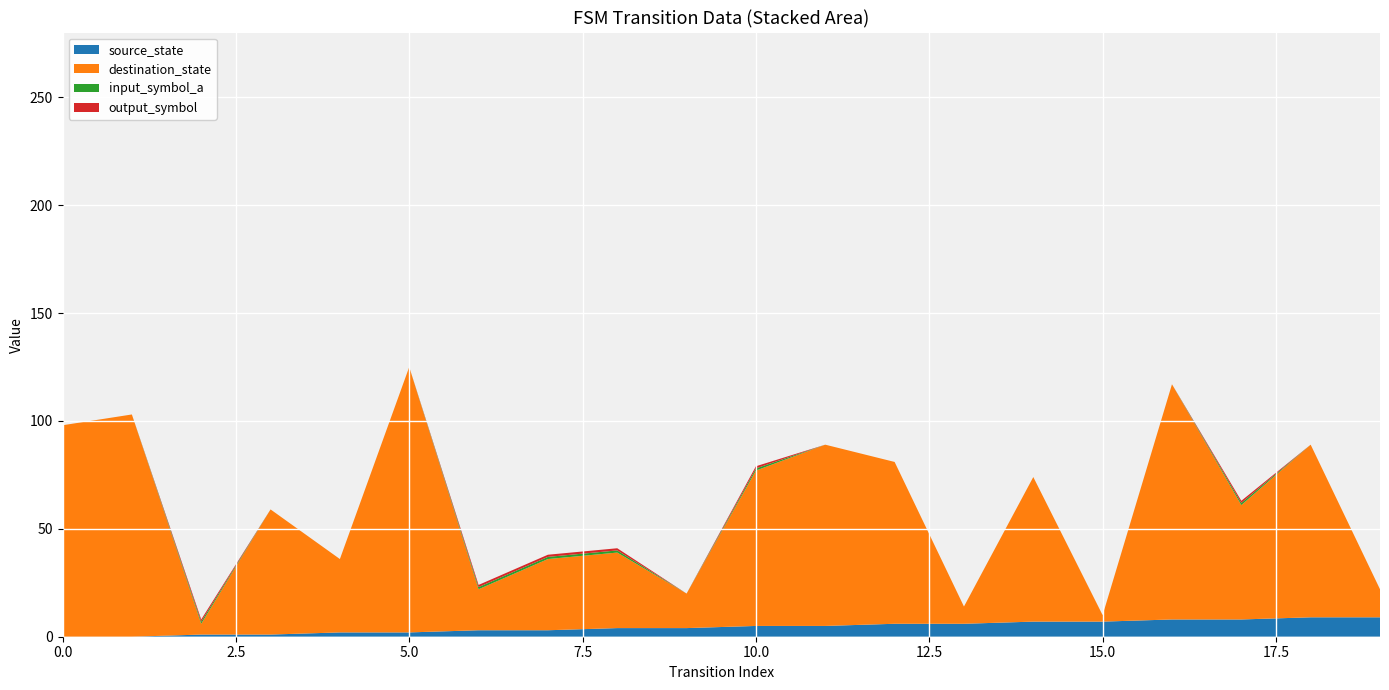

Reading left to right, extract all data points from this chart.

source_state: 0	0	1	1	2	2	3	3	4	4	5	5	6	6	7	7	8	8	9	9
destination_state: 98	103	5	58	34	123	19	33	35	16	72	84	75	8	67	3	109	53	80	13
input_symbol_a: 0	0	1	0	0	0	1	1	1	0	1	0	0	0	0	0	0	1	0	0
output_symbol: 0	0	1	0	0	0	1	1	1	0	1	0	0	0	0	0	0	1	0	0